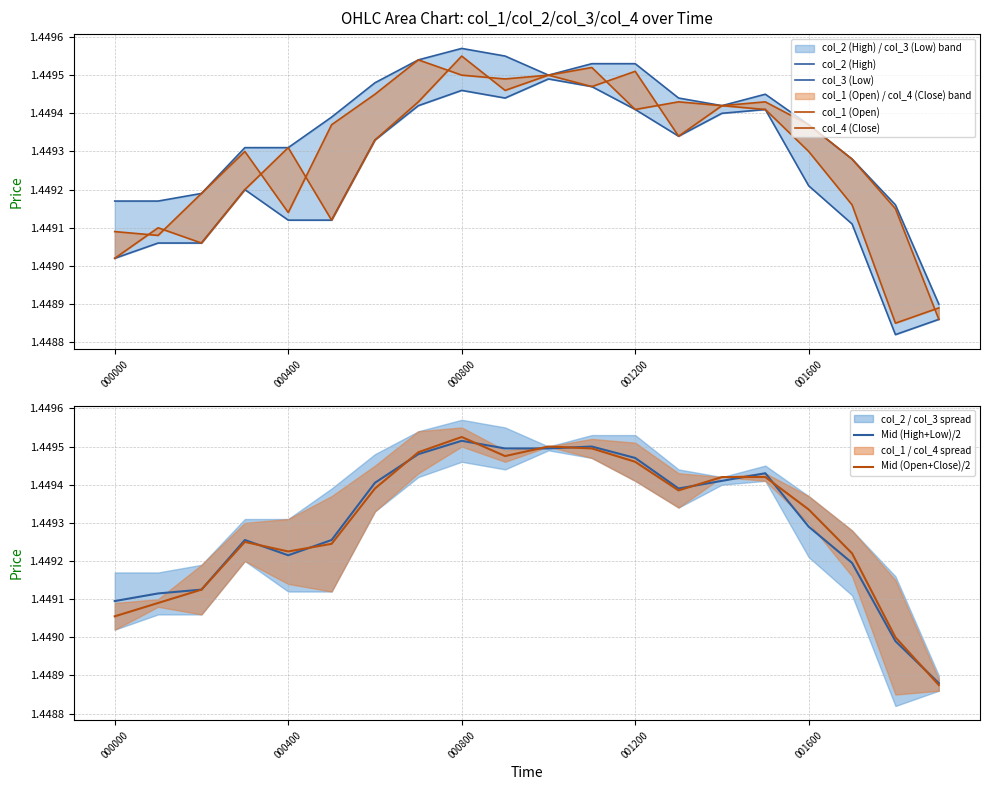

The col_1 (Open) series shows 1.4 at 5. True or false?

True